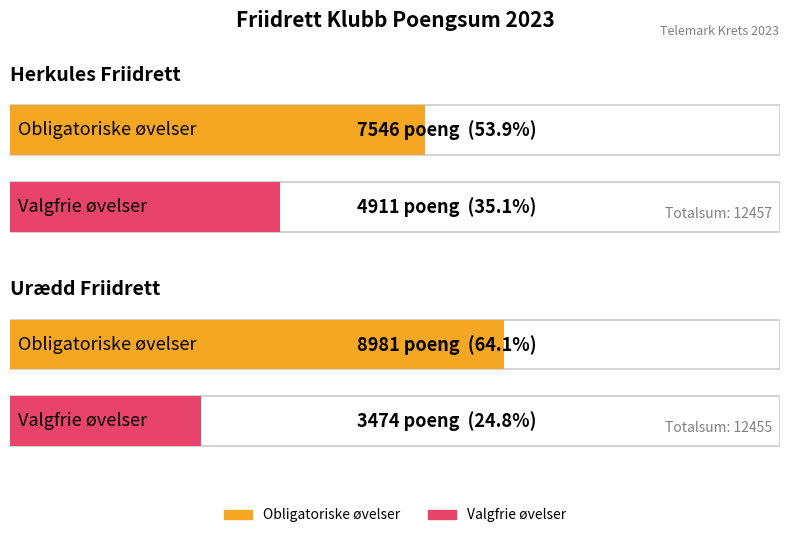

Which label corresponds to the largest value in the chart?

Urædd Friidrett